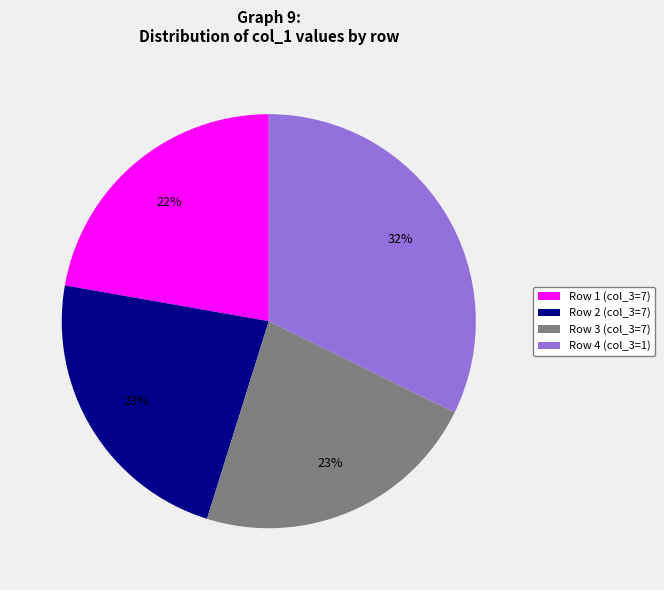

How many segments does this pie chart have?

4